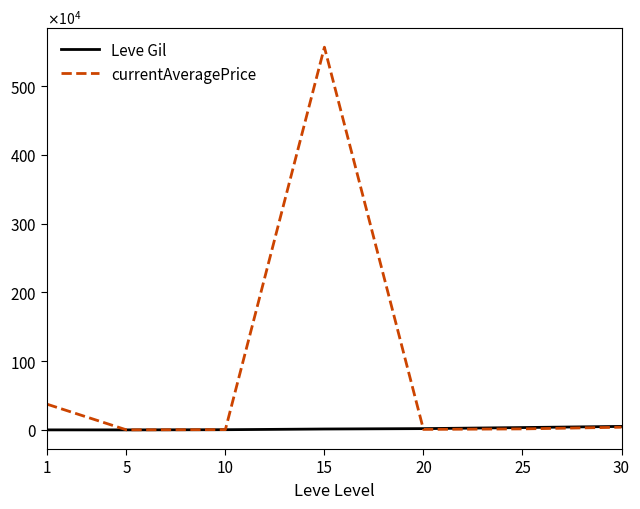

List the labels in order of currentAveragePrice value, largest first.

15, 1, 30, 25, 20, 10, 5